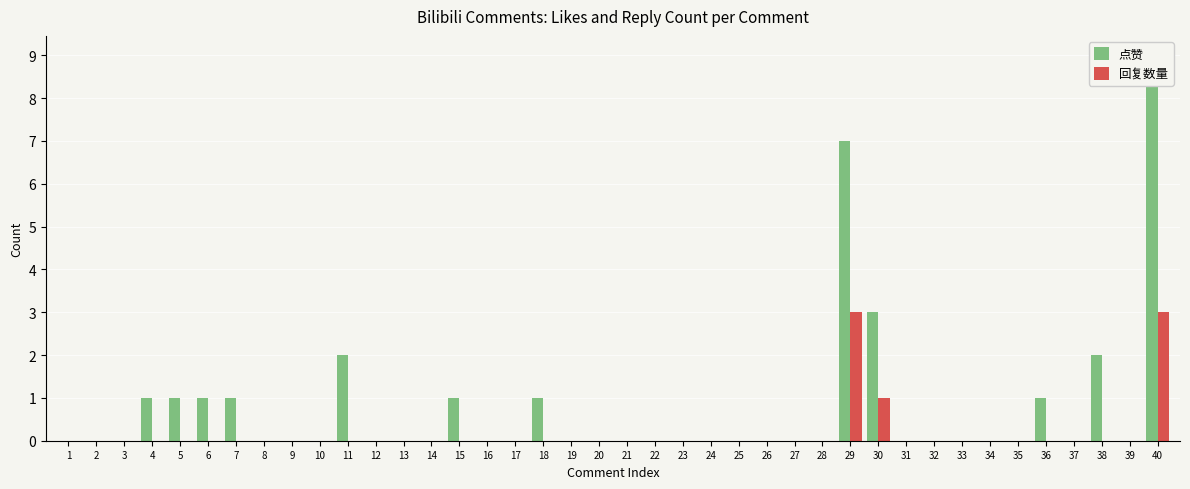

Count the number of data series in this chart.

2